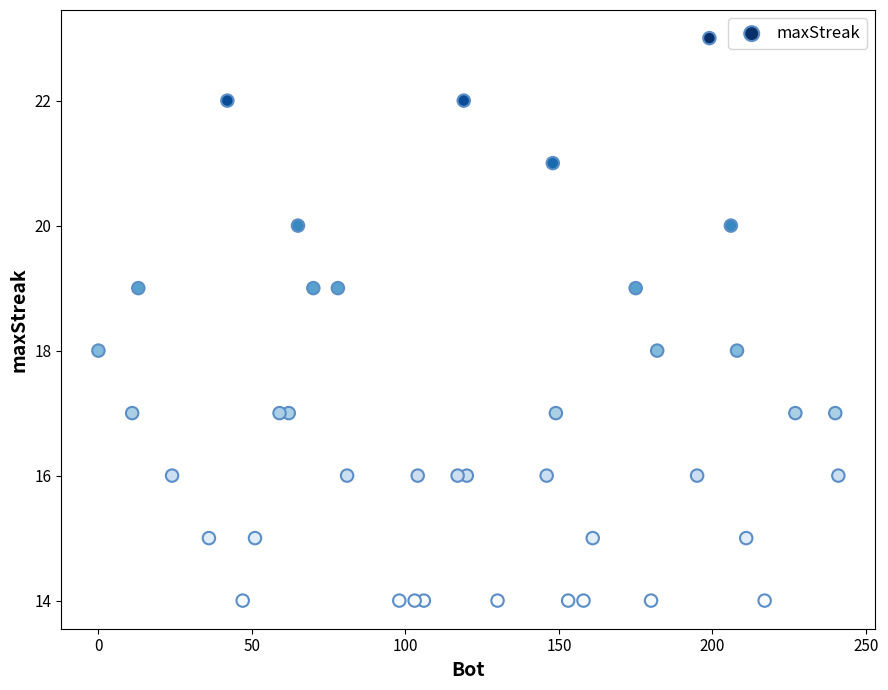

What is the range of Y values (max minus min)?

9